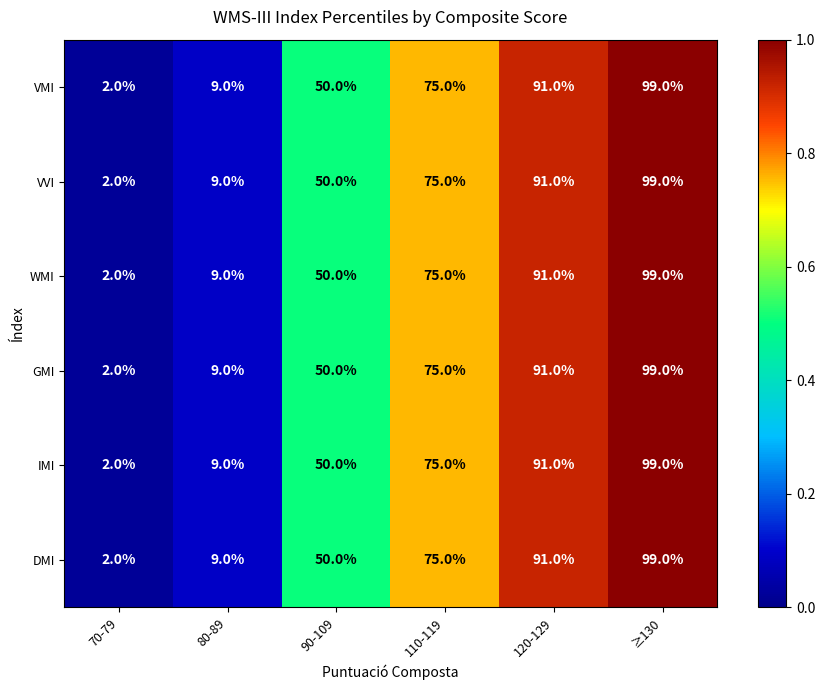

Which label corresponds to the smallest value in the chart?

70-79